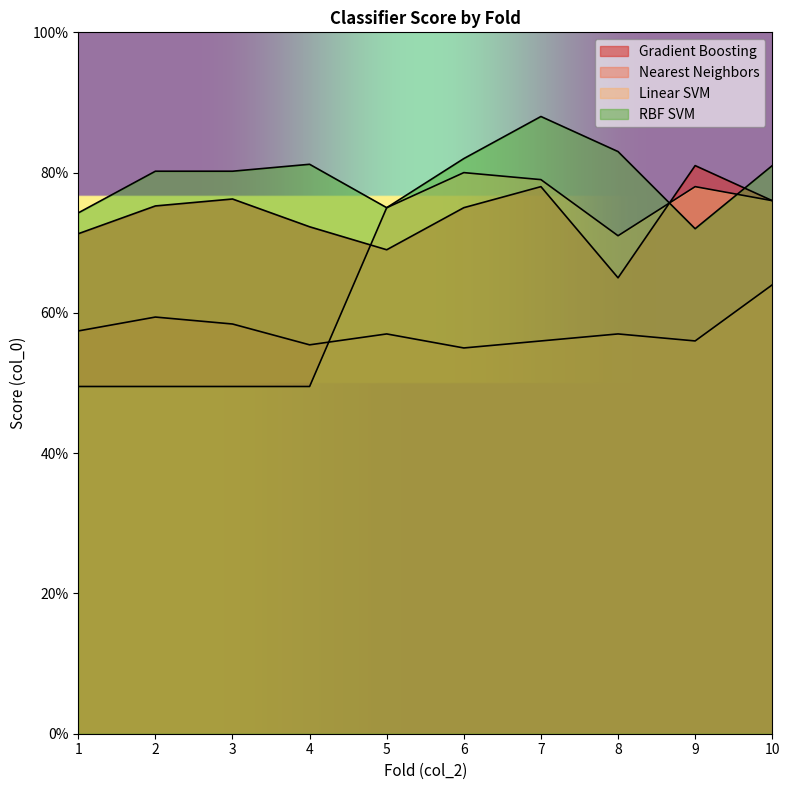

What value does the Linear SVM series have at 4?

0.5